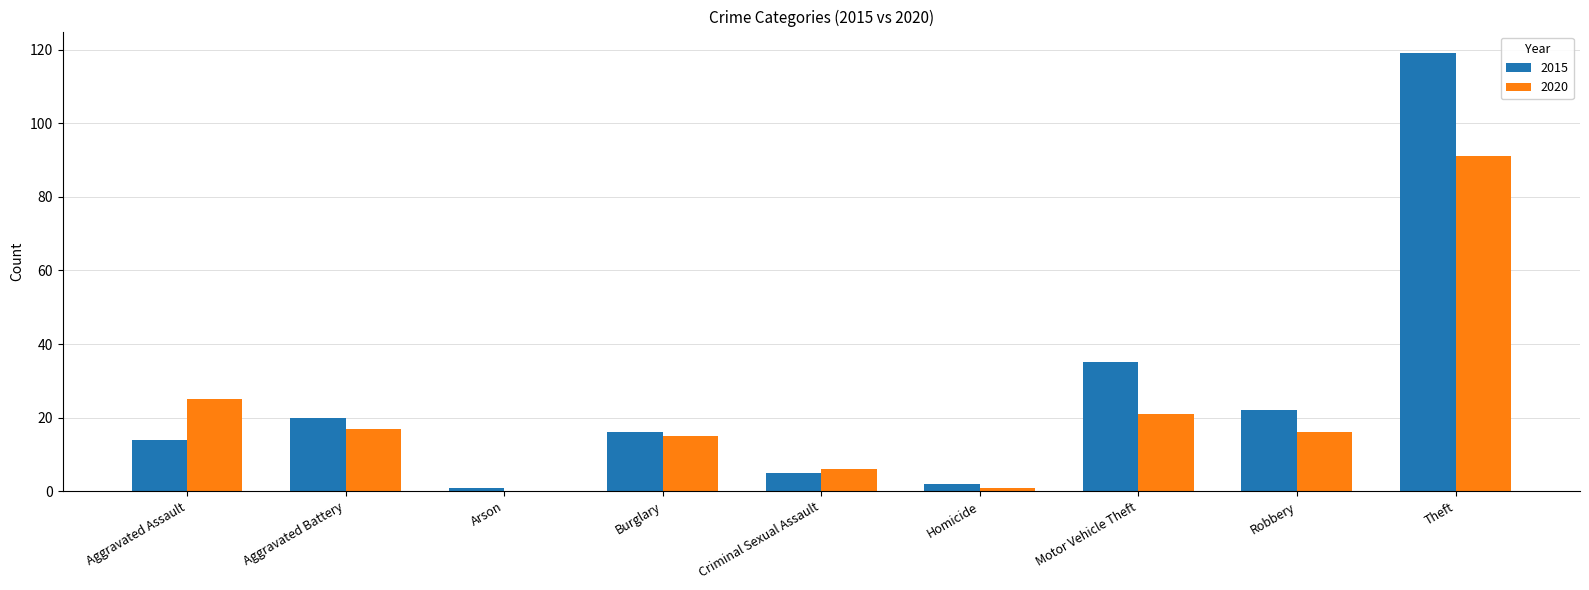

Which series changed the most between Criminal Sexual Assault and Theft?

2015